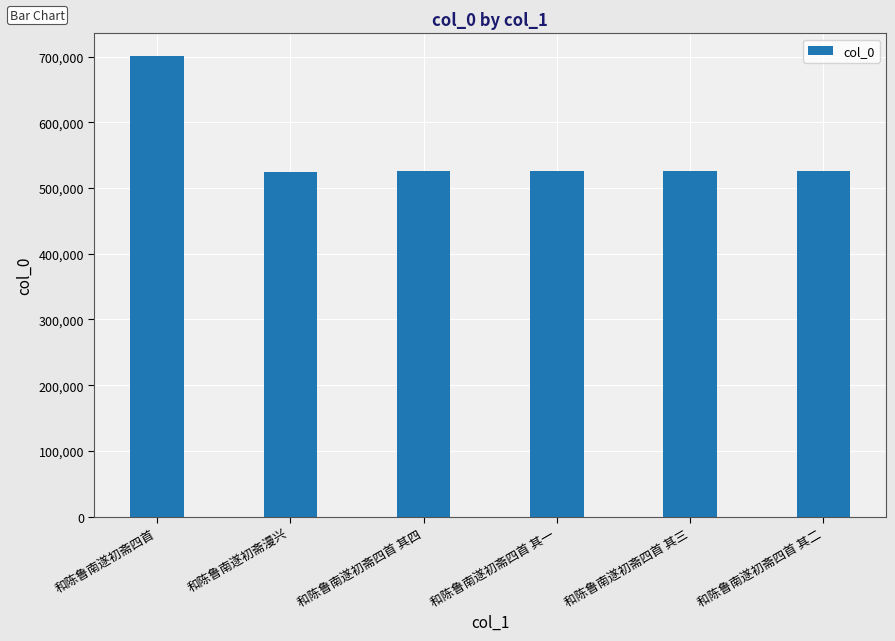

True or false: the data shows 525231 at 和陈鲁南遂初斋四首 其二.

True